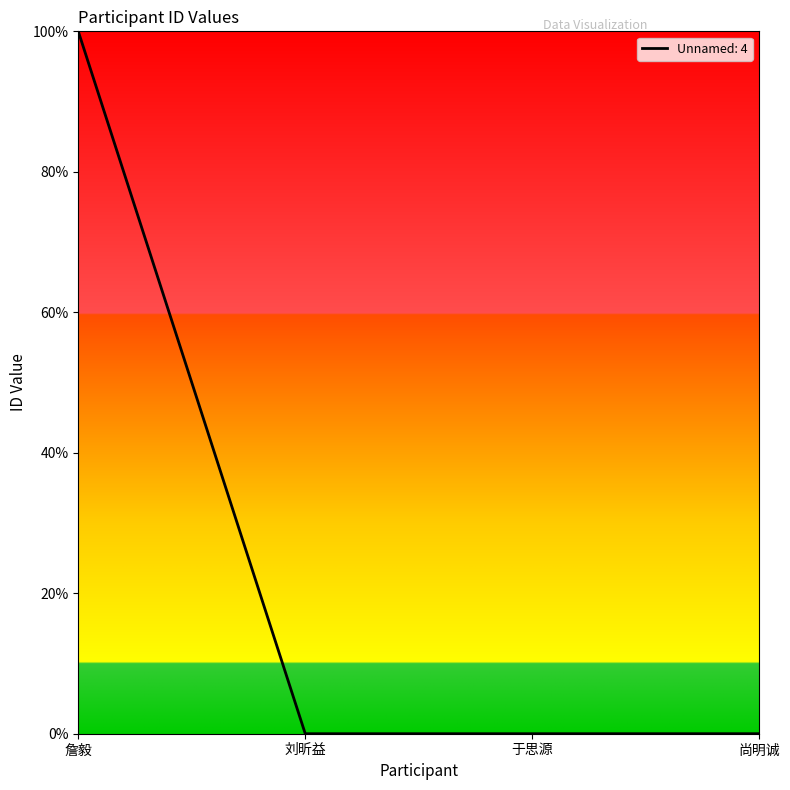

How many lines are shown in the chart?

1